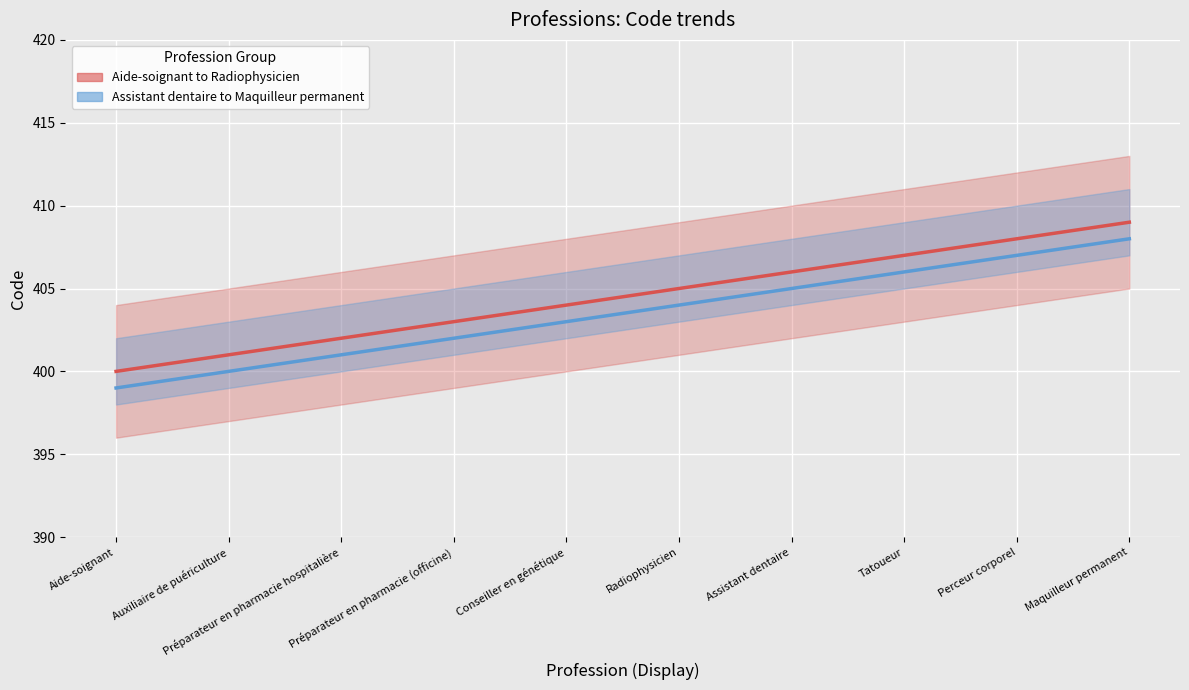

True or false: Code (Profession series 1) and Code (Profession series 2) cross at least once.

False